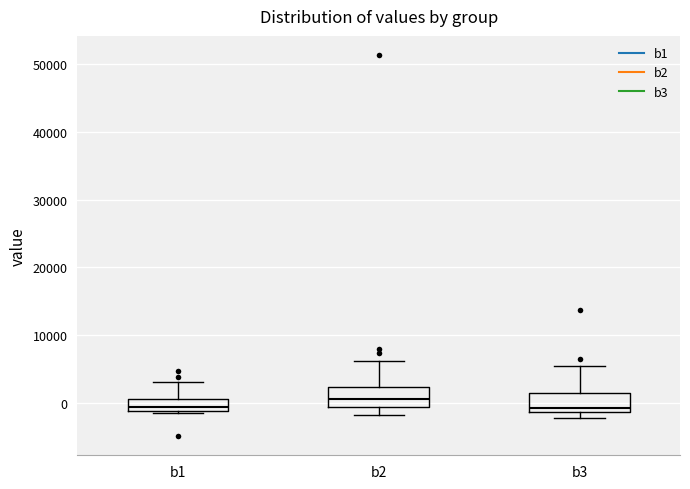

Reading left to right, transcribe this box plot: for each box, give where its median line is, the range the box spans, and where its two whiskers end, as read against the y-axis. The values are not printed on the chart, so give them approximately, as read against the axis.

b1: median -1000 (just above the box's lower edge), box -1000 to 1000, whiskers -2000 to 3000
b2: median 0, box -1000 to 2000, whiskers -2000 to 6000
b3: median -1000 (just above the box's lower edge), box -1000 to 1000, whiskers -2000 to 5000